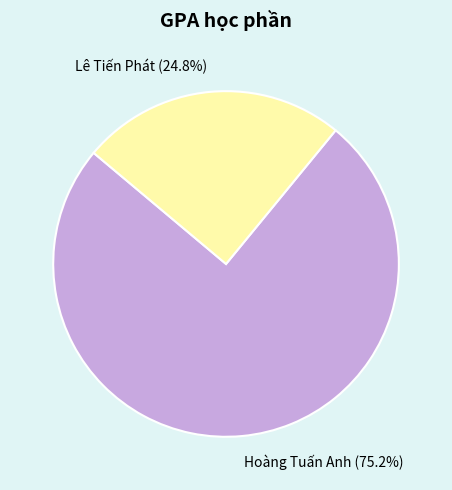

How many slices are in this pie chart?

2